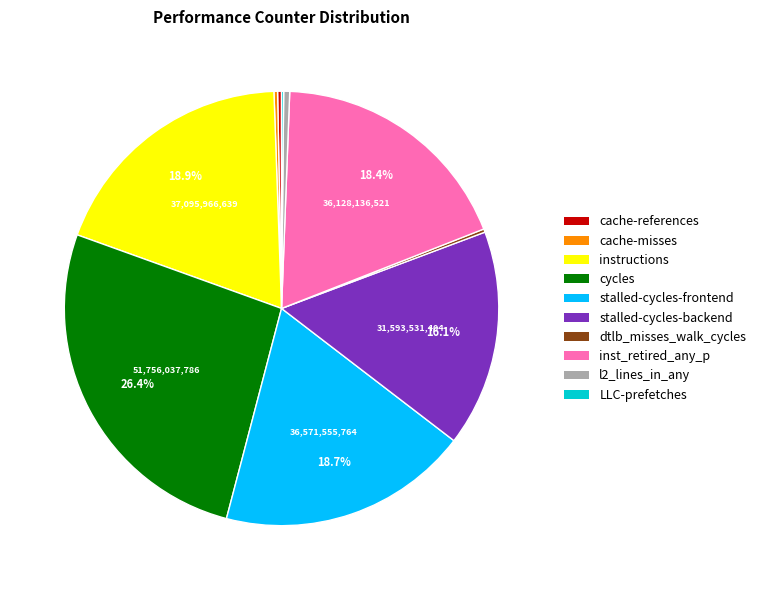

Does stalled-cycles-frontend account for over 50% of the chart?

No